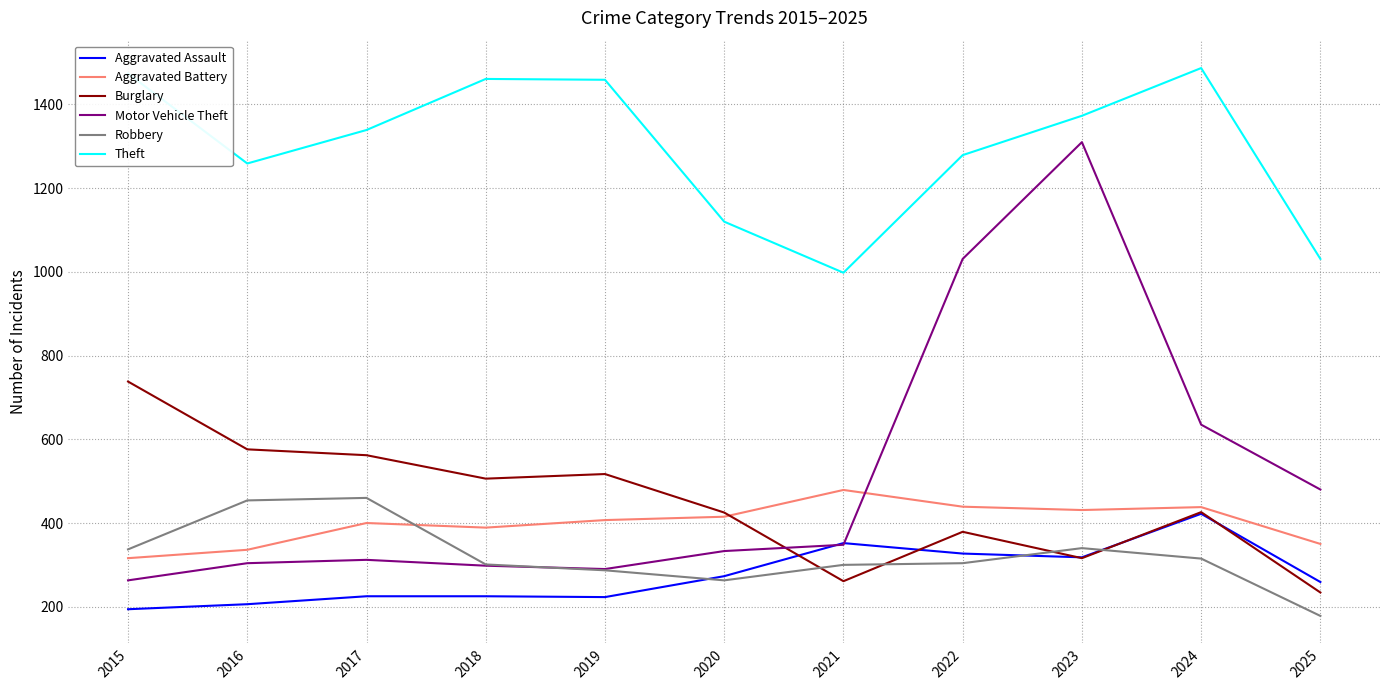

After their last crossing, which series has the higher values: Robbery or Aggravated Battery?

Aggravated Battery